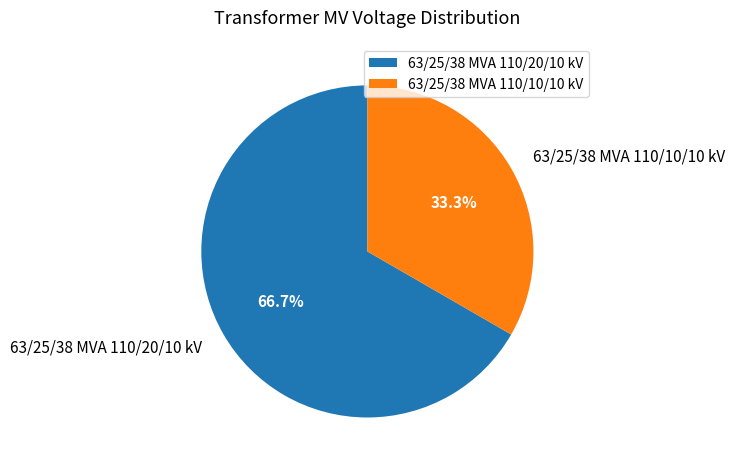

What percentage is the 63/25/38 MVA 110/20/10 kV slice, to the nearest percent?

67%